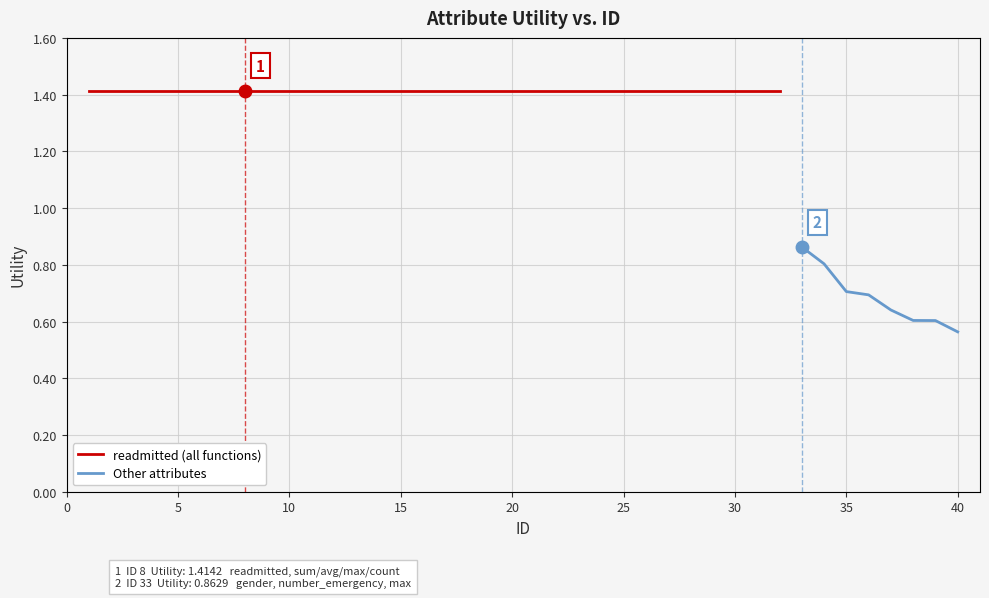

Between 39 and 8, which is larger?

8